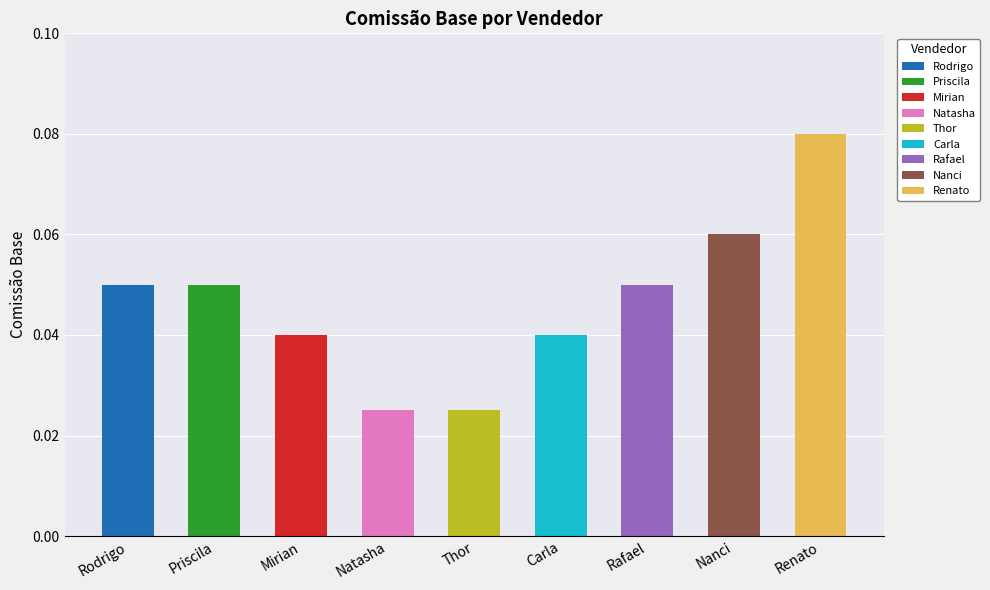

Which has a higher value, Carla or Thor?

Carla